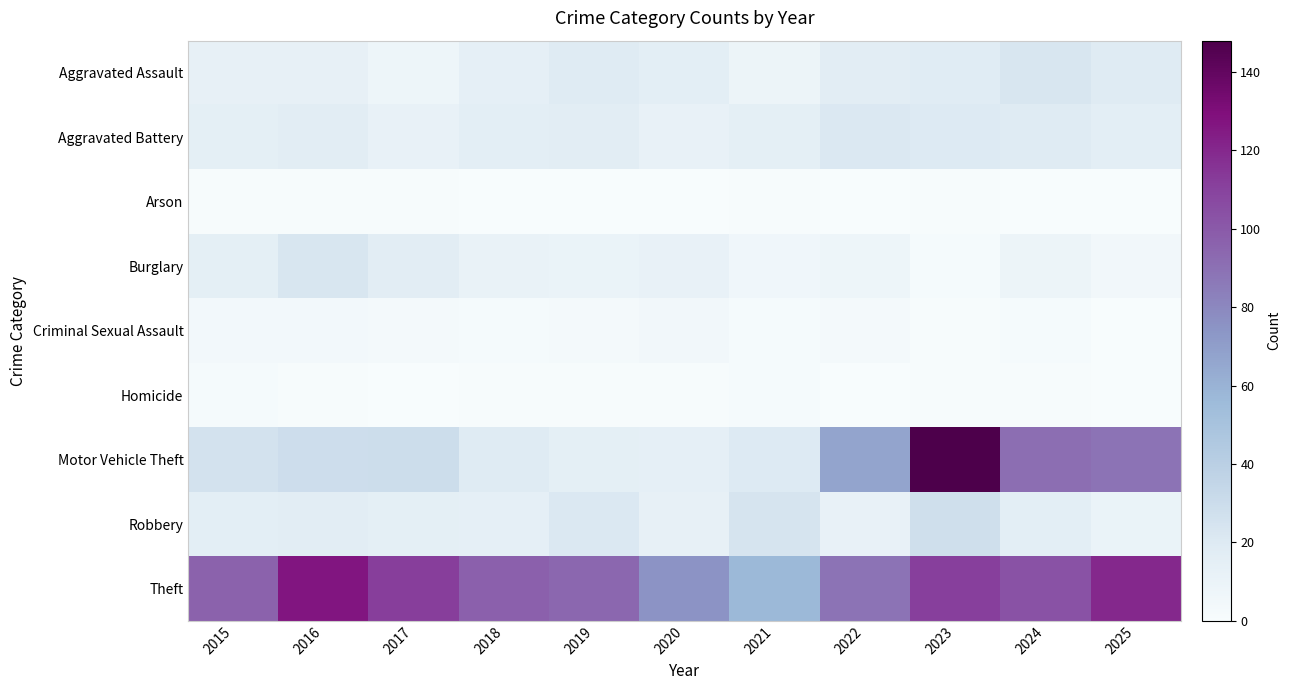

At how many categories does at least one series exceed 40?

11